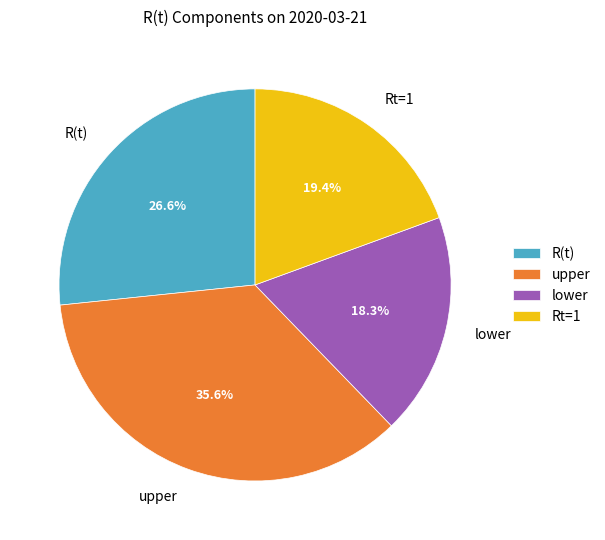

Which slice is the largest?

upper